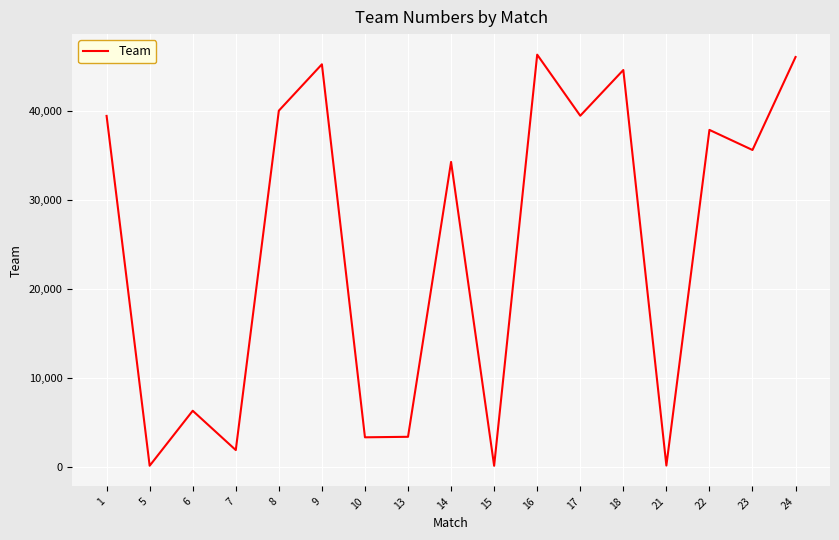

How many lines are shown in the chart?

1